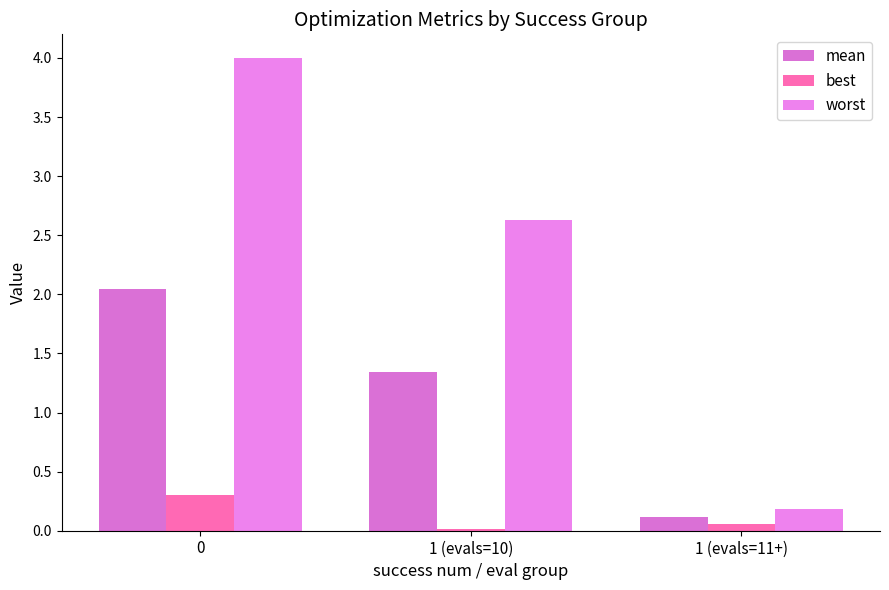

What are all the series names shown in the legend?

mean, best, worst